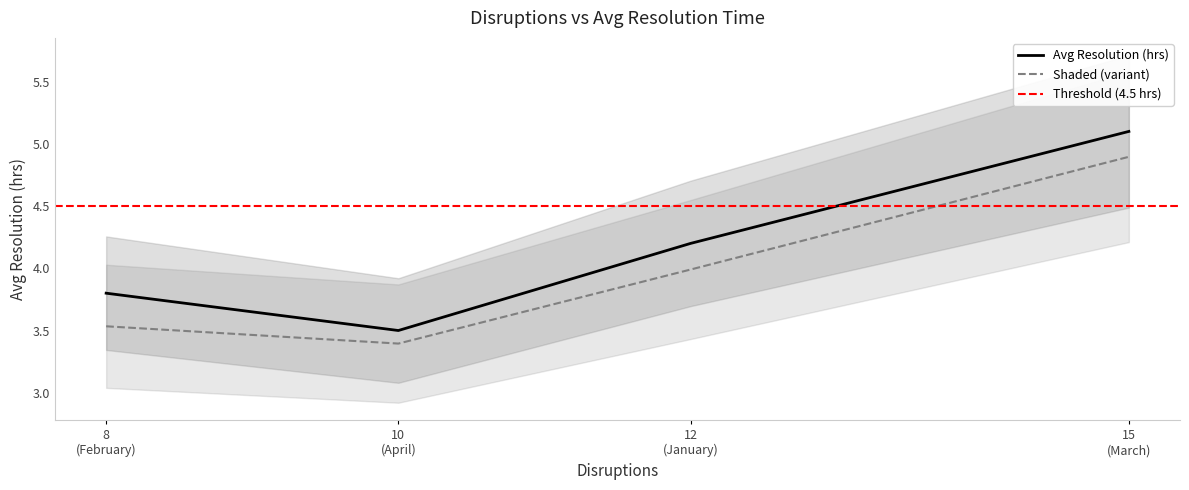

Approximately how many times larger is the value at January compared to April?

1.2